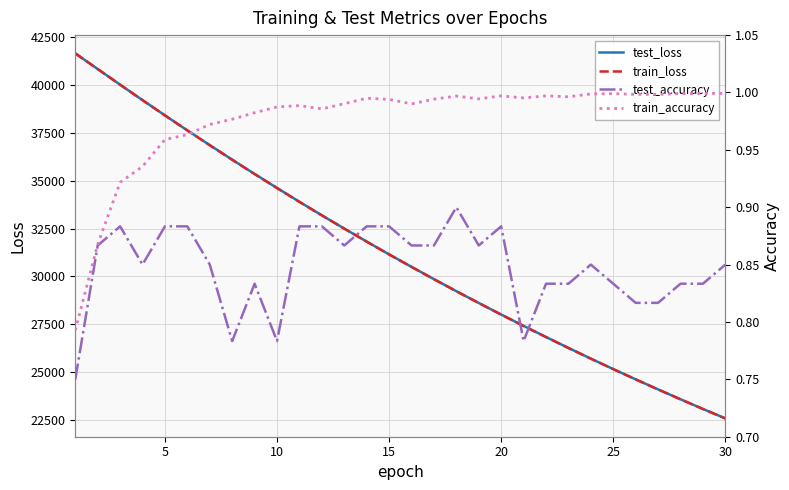

Reading left to right, list all the values displayed in this chart.

test_loss: 41668.8	40848.2	40030.6	39222.5	38424.1	37638.2	36866.8	36106.8	35358.2	34626.4	33900.6	33193.4	32500.3	31819.8	31150.0	30496.8	29854.8	29223.3	28607.3	28000.6	27410.1	26826.6	26254.6	25694.3	25147.7	24610.3	24084.8	23569.0	23062.2	22567.2
train_loss: 41669.1	40848.2	40029.6	39220.5	38421.9	37635.0	36861.2	36100.6	35353.0	34618.8	33898.0	33190.7	32496.4	31815.4	31147.6	30492.9	29850.6	29220.7	28603.1	27997.5	27403.9	26821.9	26251.4	25692.2	25144.2	24607.1	24080.7	23564.8	23059.3	22563.9
test_accuracy: 0.8	0.9	0.9	0.9	0.9	0.9	0.9	0.8	0.8	0.8	0.9	0.9	0.9	0.9	0.9	0.9	0.9	0.9	0.9	0.9	0.8	0.8	0.8	0.9	0.8	0.8	0.8	0.8	0.8	0.9
train_accuracy: 0.8	0.9	0.9	0.9	1.0	1.0	1.0	1.0	1.0	1.0	1.0	1.0	1.0	1.0	1.0	1.0	1.0	1.0	1.0	1.0	1.0	1.0	1.0	1.0	1.0	1.0	1.0	1.0	1.0	1.0